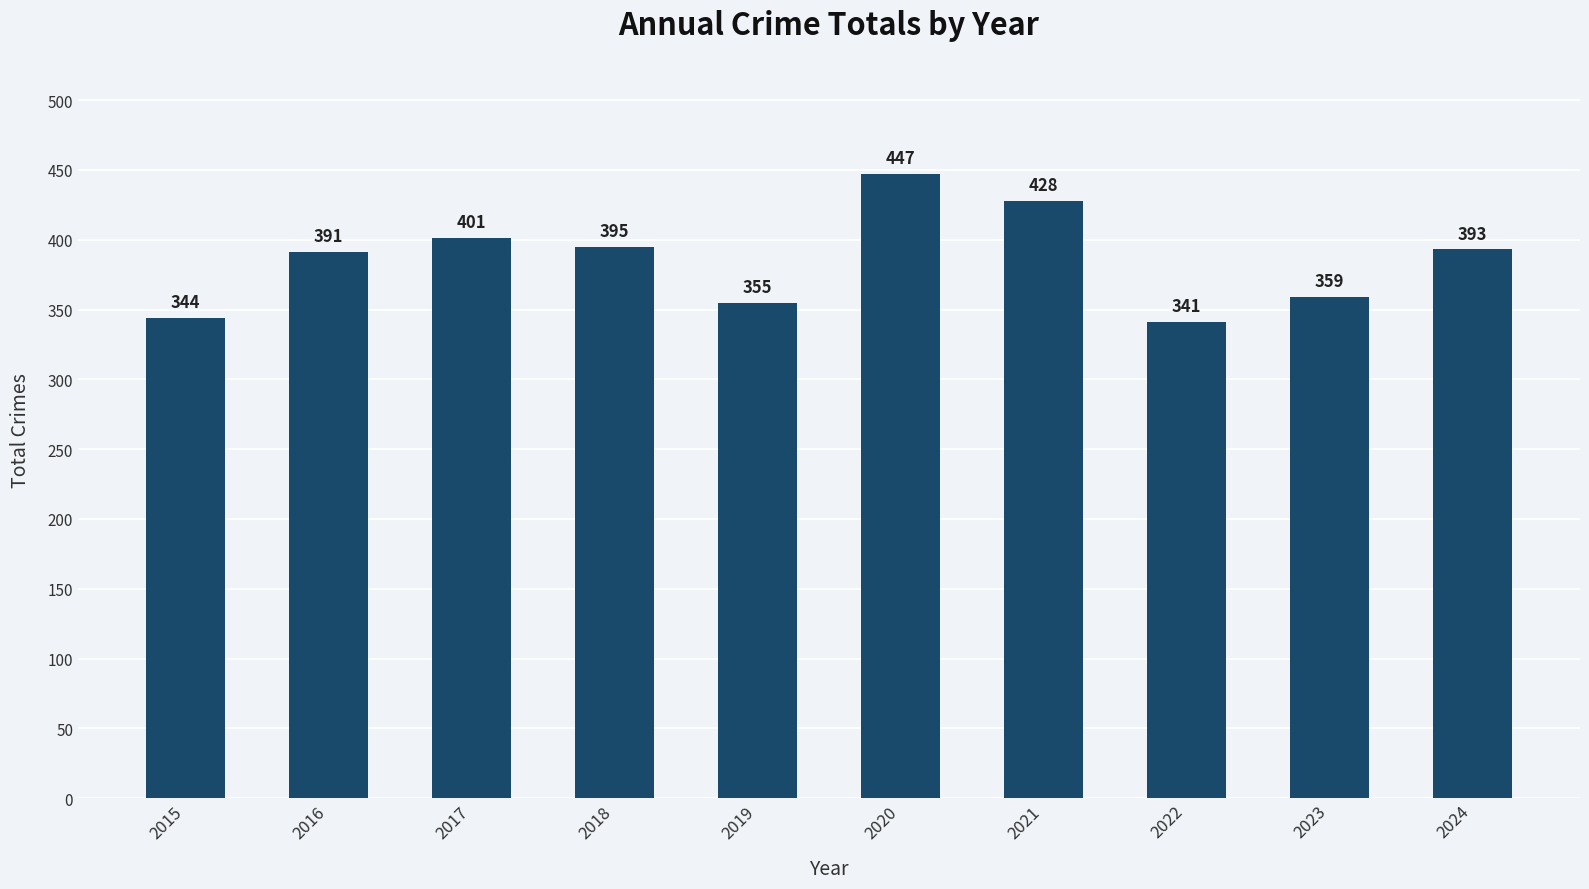

Is it true that the value at 2020 is 447?

True